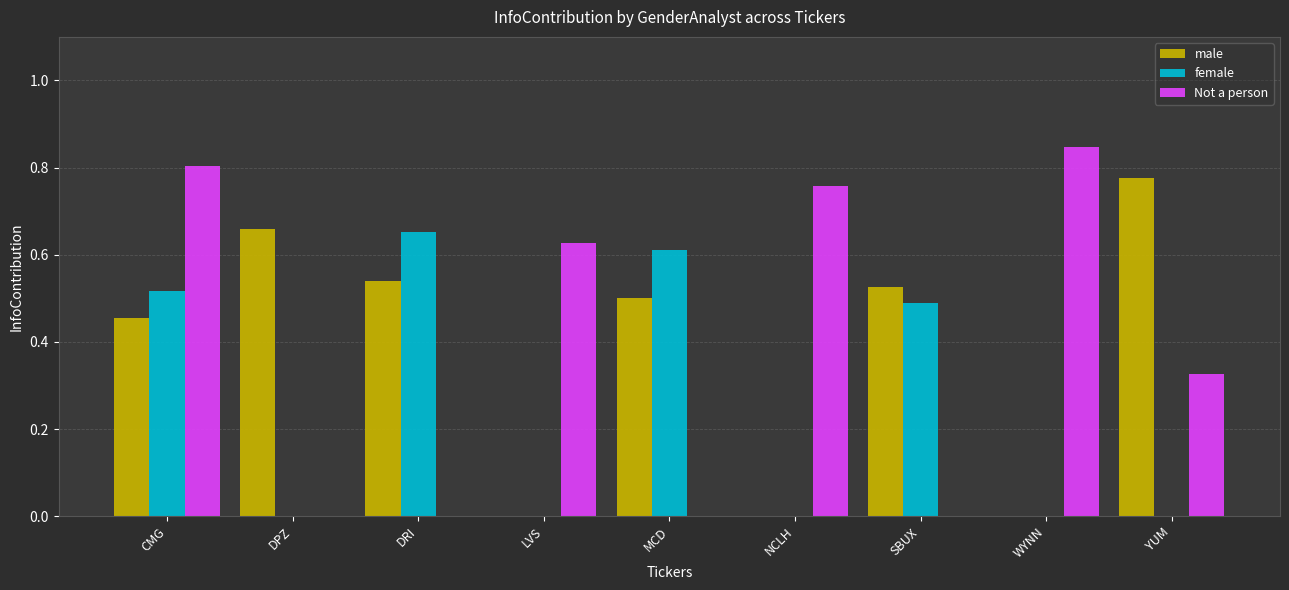

The value of Not a person at WYNN is 0.8. True or false?

True